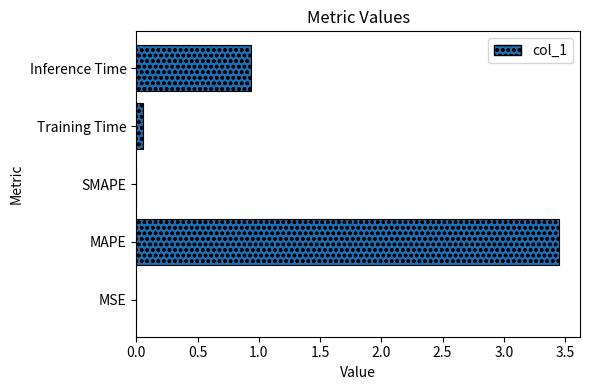

Are the bars horizontal?

Yes